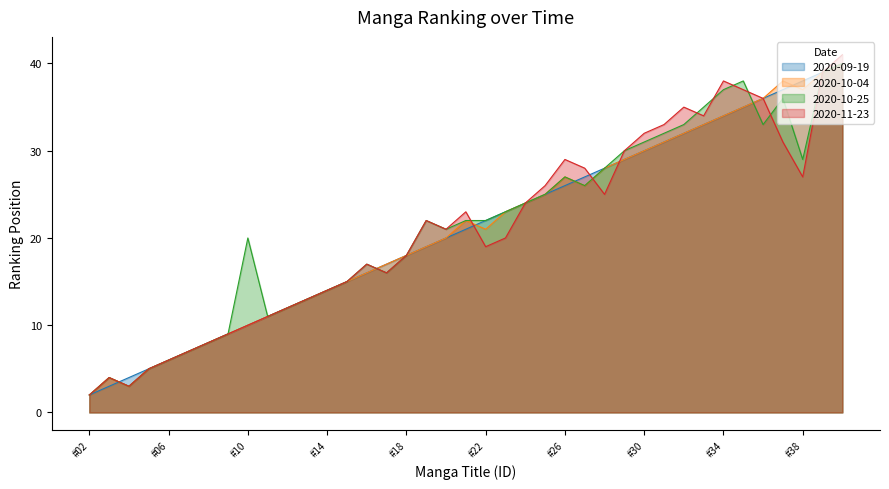

How many lines are shown in the chart?

4